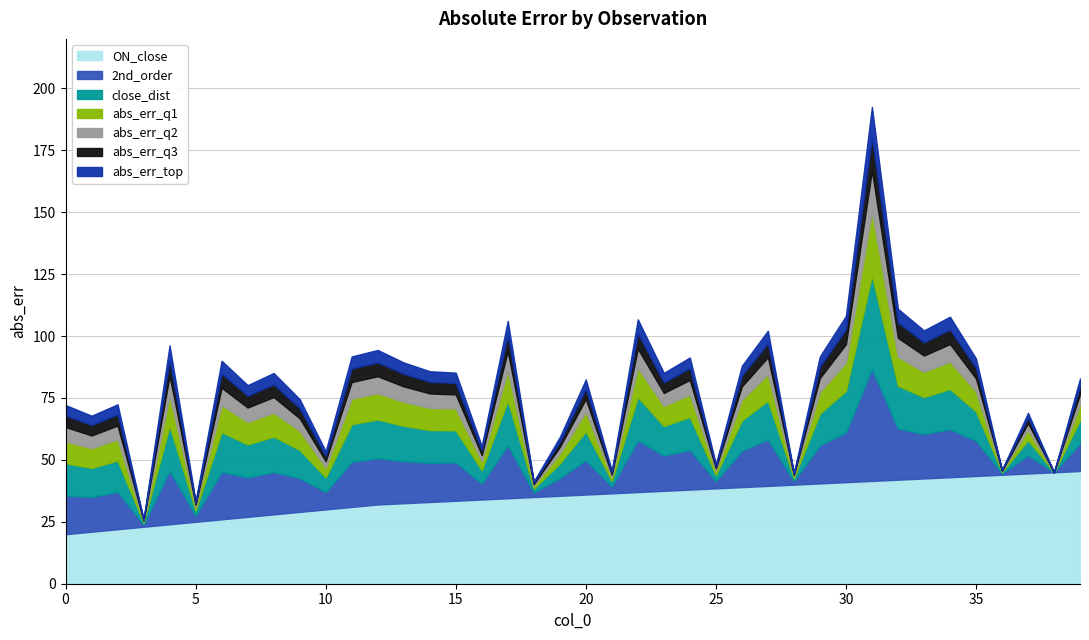

At which category is the sum across all series the highest?

31